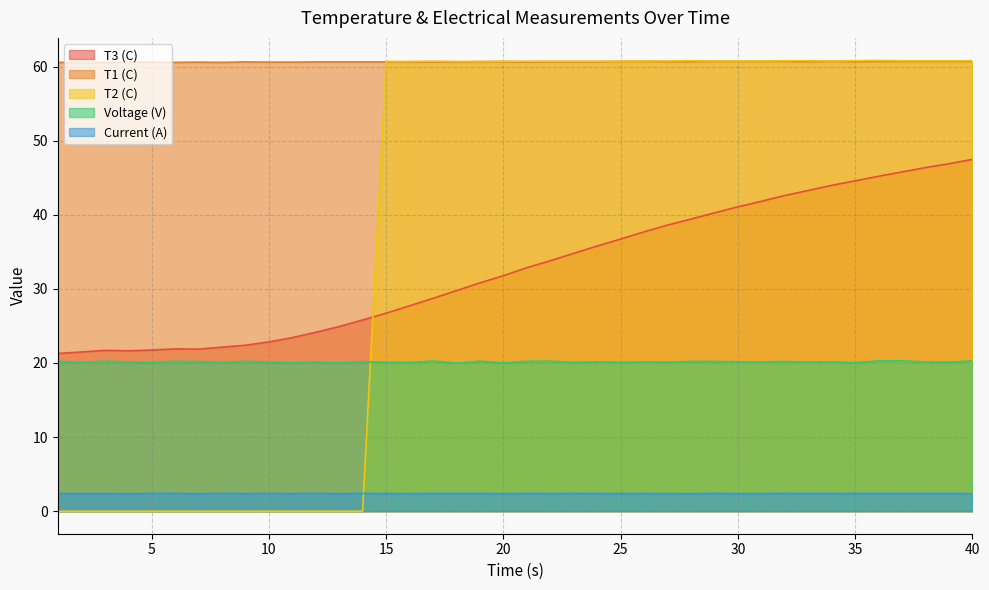

Does the chart display data point markers on the line(s)?

No